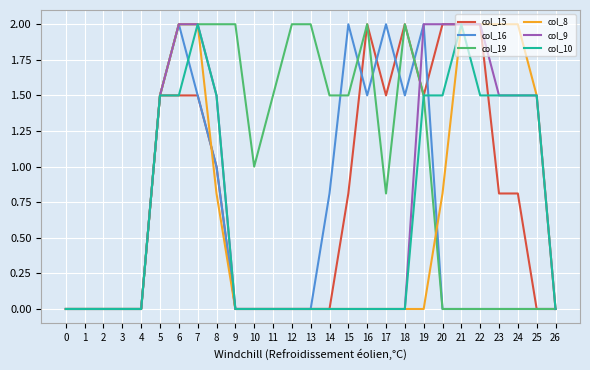

What are all the series names shown in the legend?

col_15, col_16, col_19, col_8, col_9, col_10